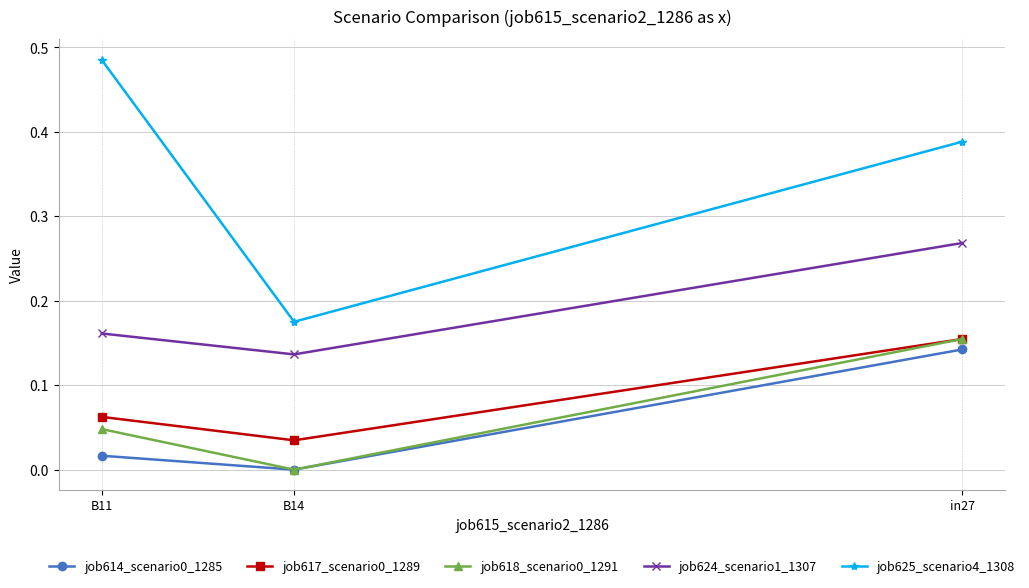

Is it true that job625_scenario4_1308 equals 0.2 at B14?

True